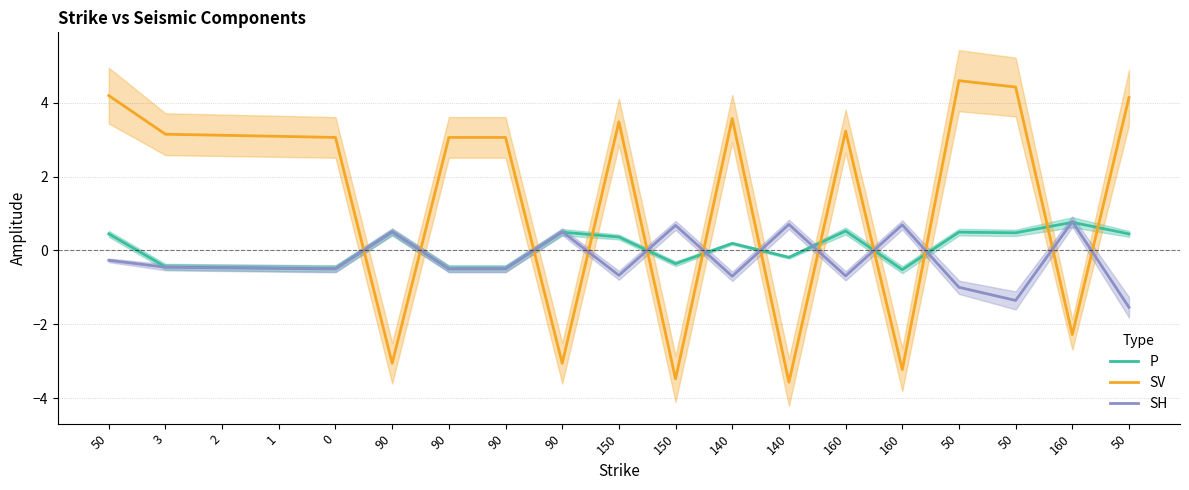

Is it true that SV equals -3.6 at 140?

True